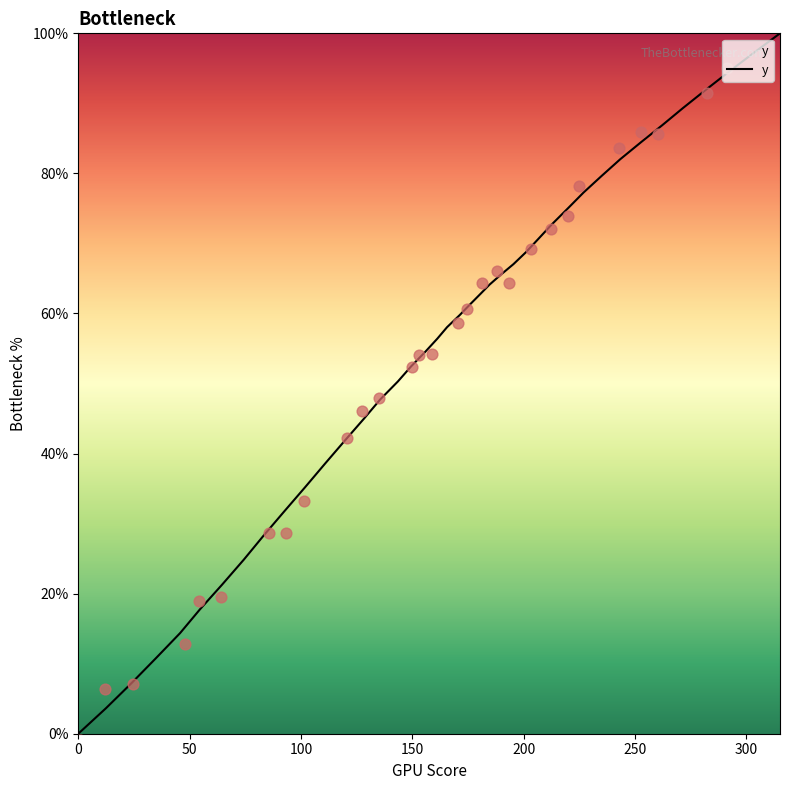

Between 184.6 and 155.8, which is larger?

184.6